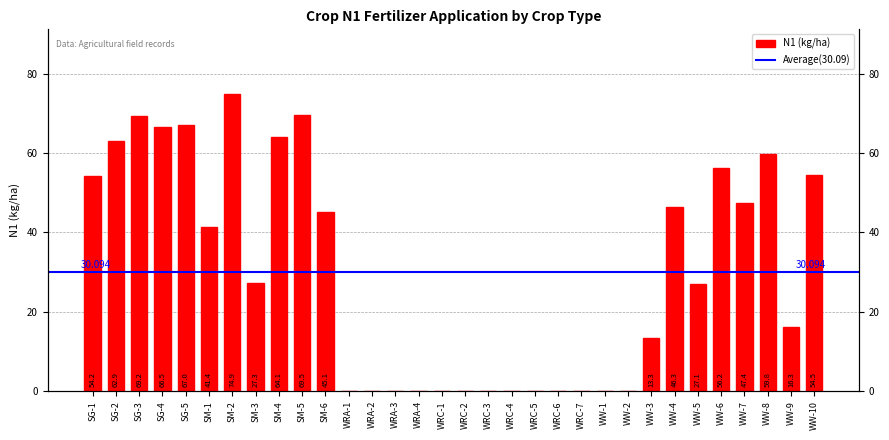

What value does the data have at WW-9?

16.3